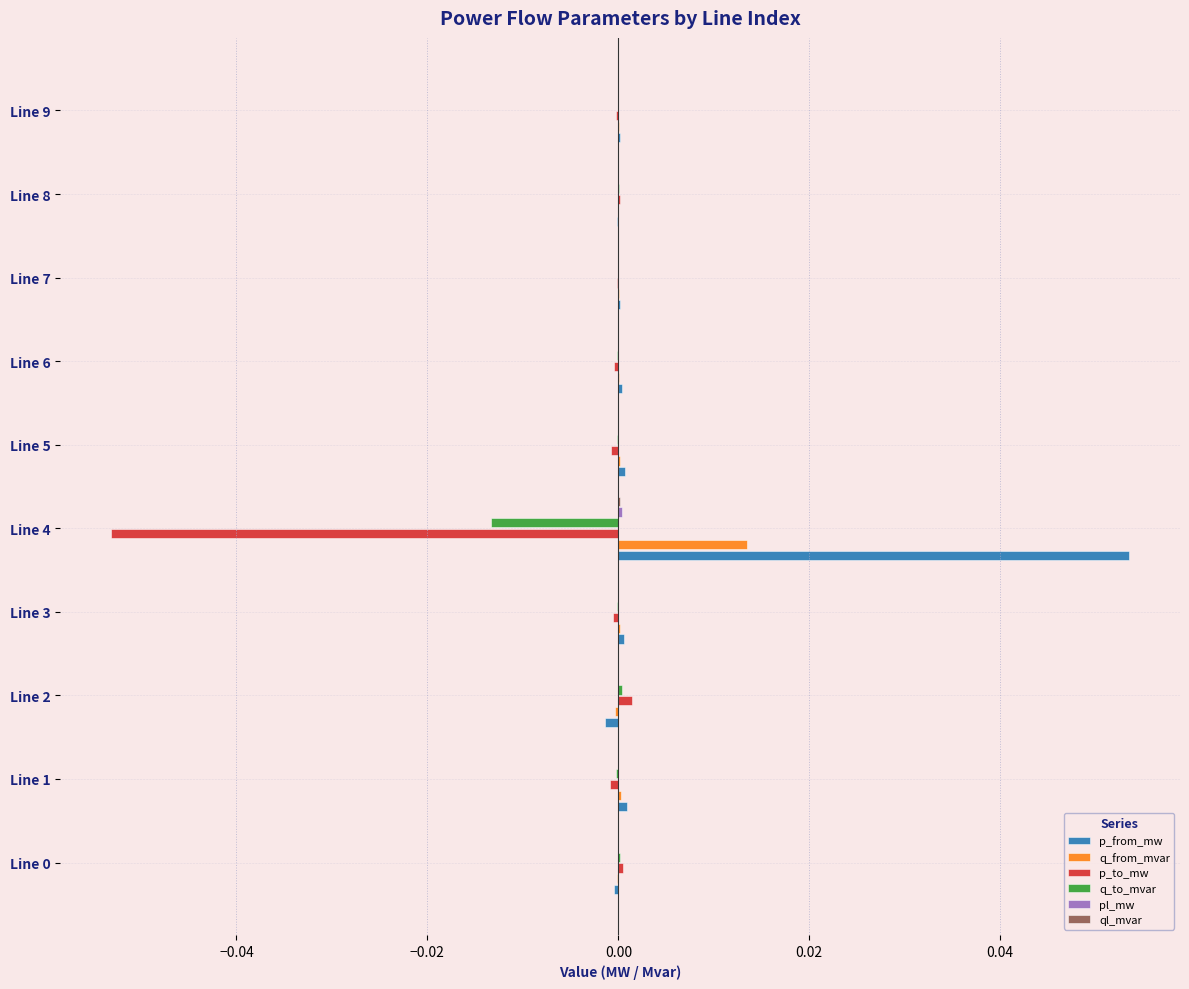

Count the number of data series in this chart.

6